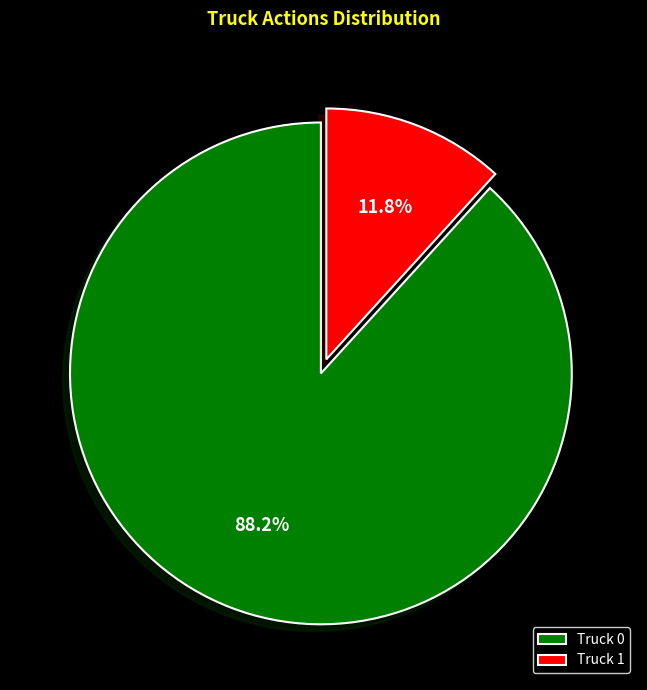

How many segments does this pie chart have?

2